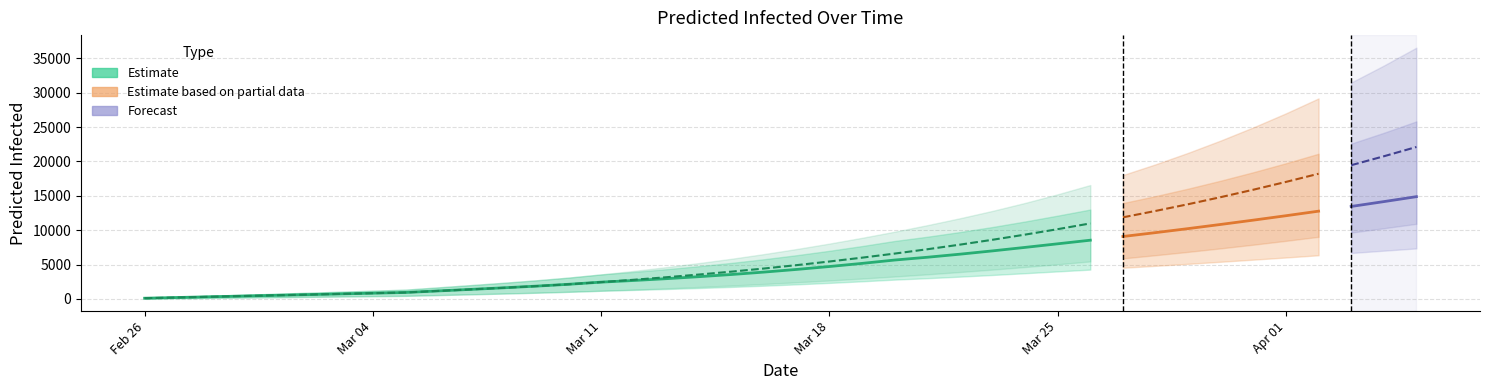

What is the minimum value shown in the chart?

50